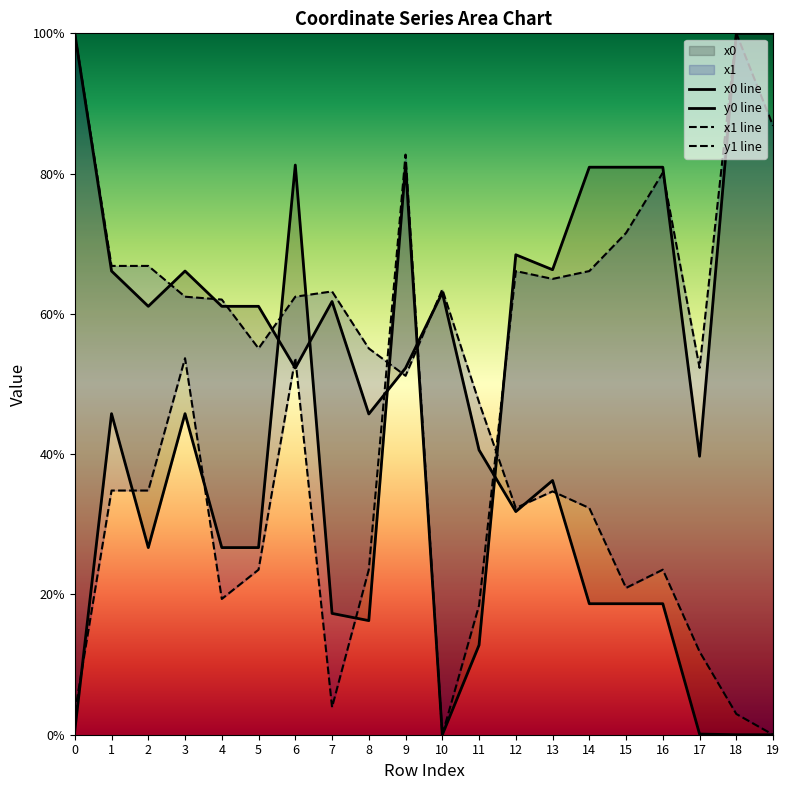

What is the approximate value of x0 line at 12?

68.4